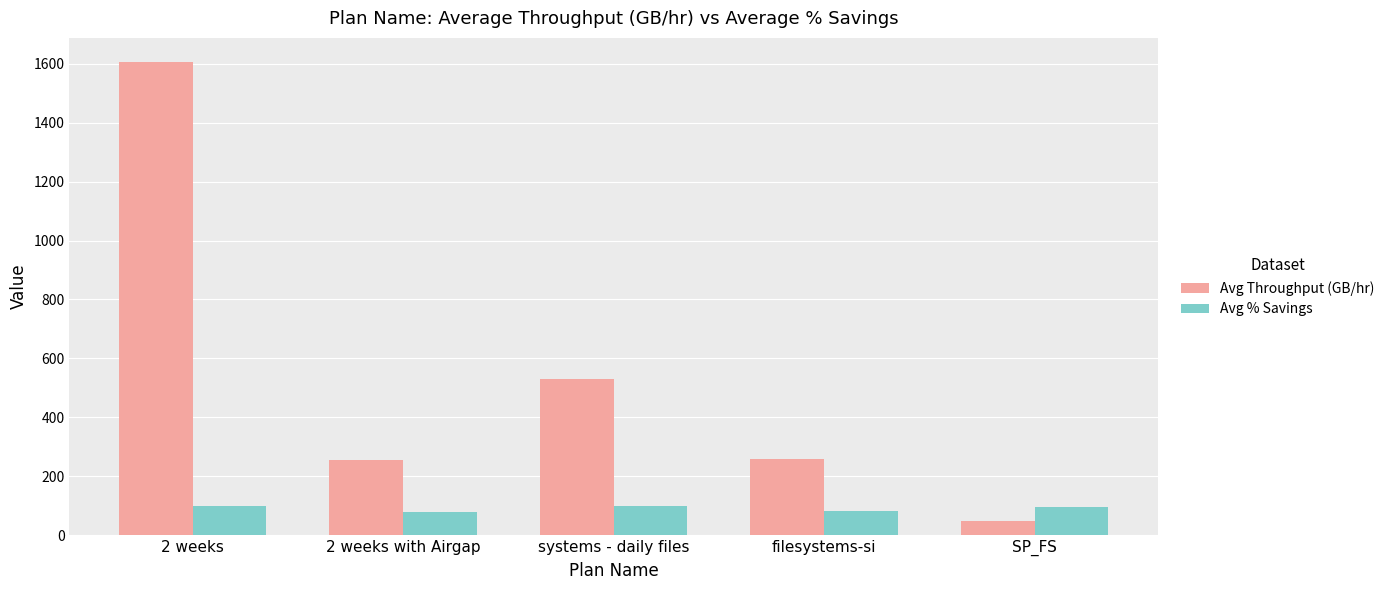

At filesystems-si, list the series in order from smallest to largest.

Avg % Savings, Avg Throughput (GB/hr)